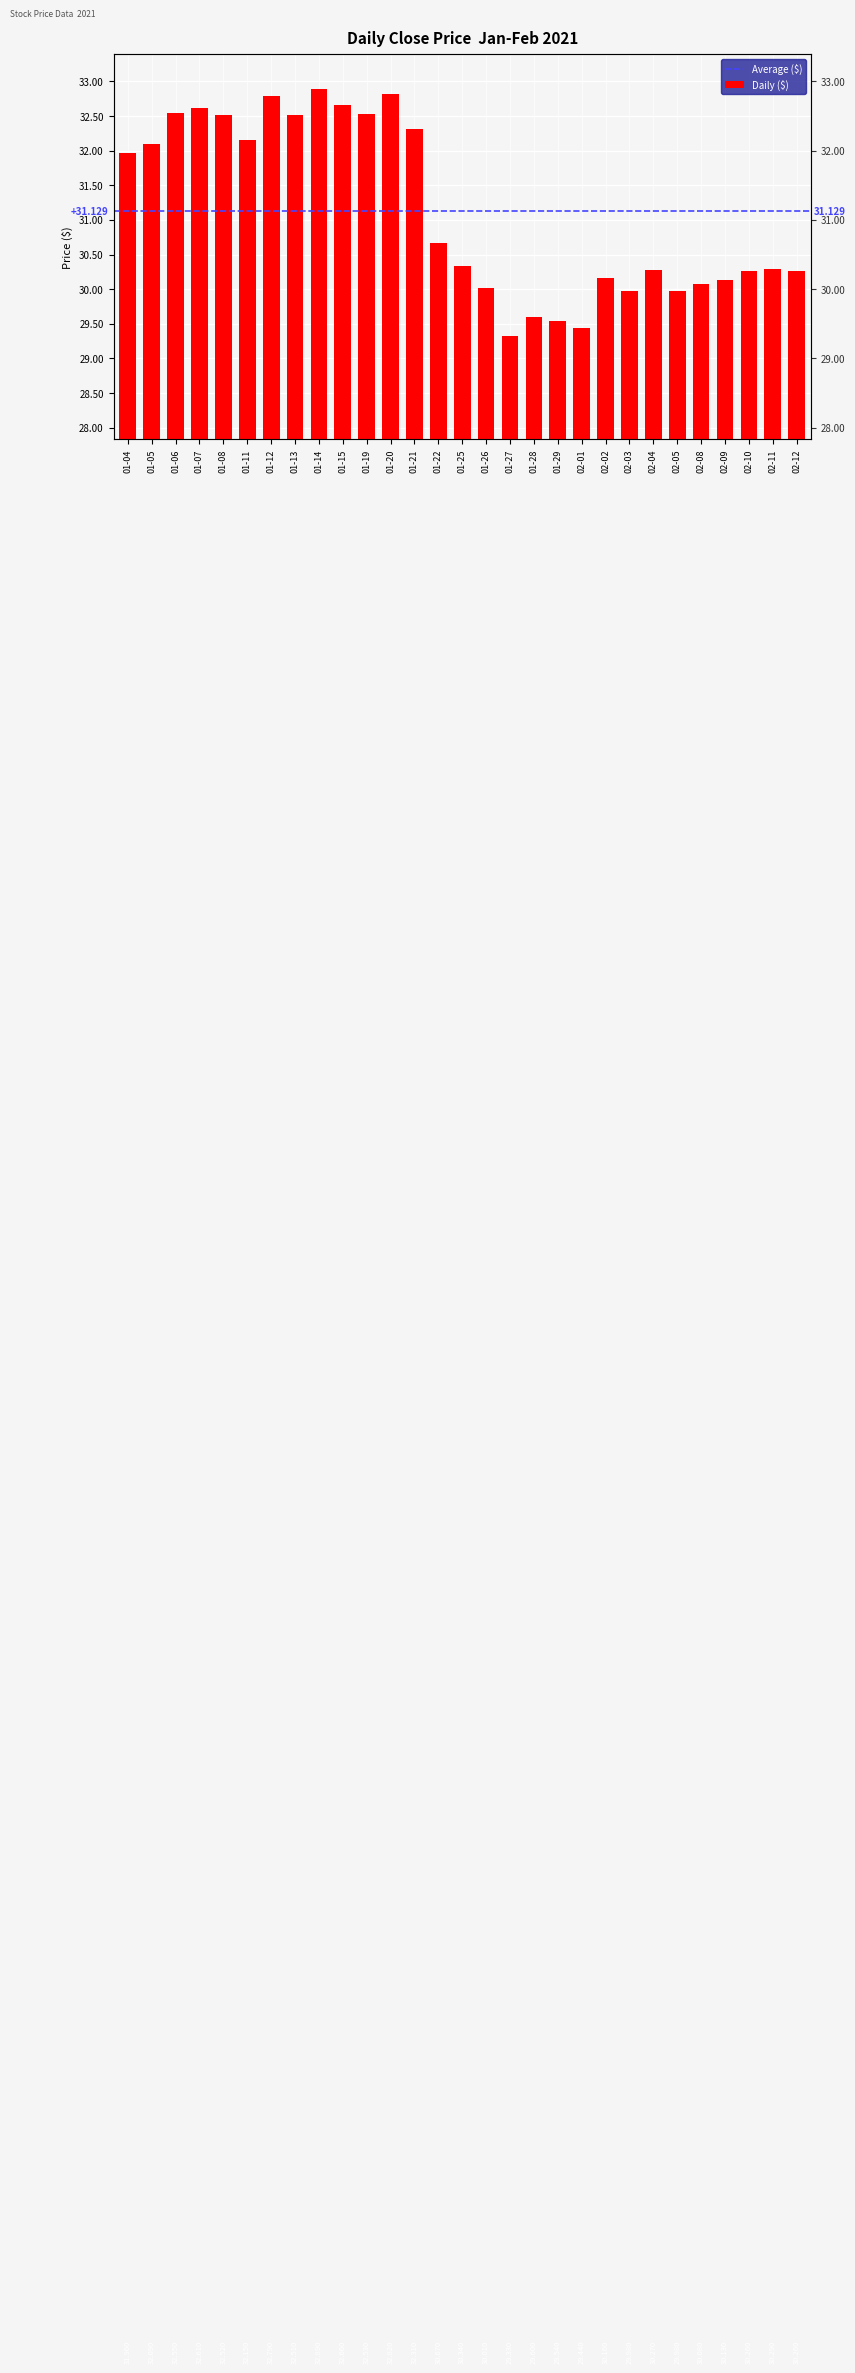

What position from the left is 02-10?

27